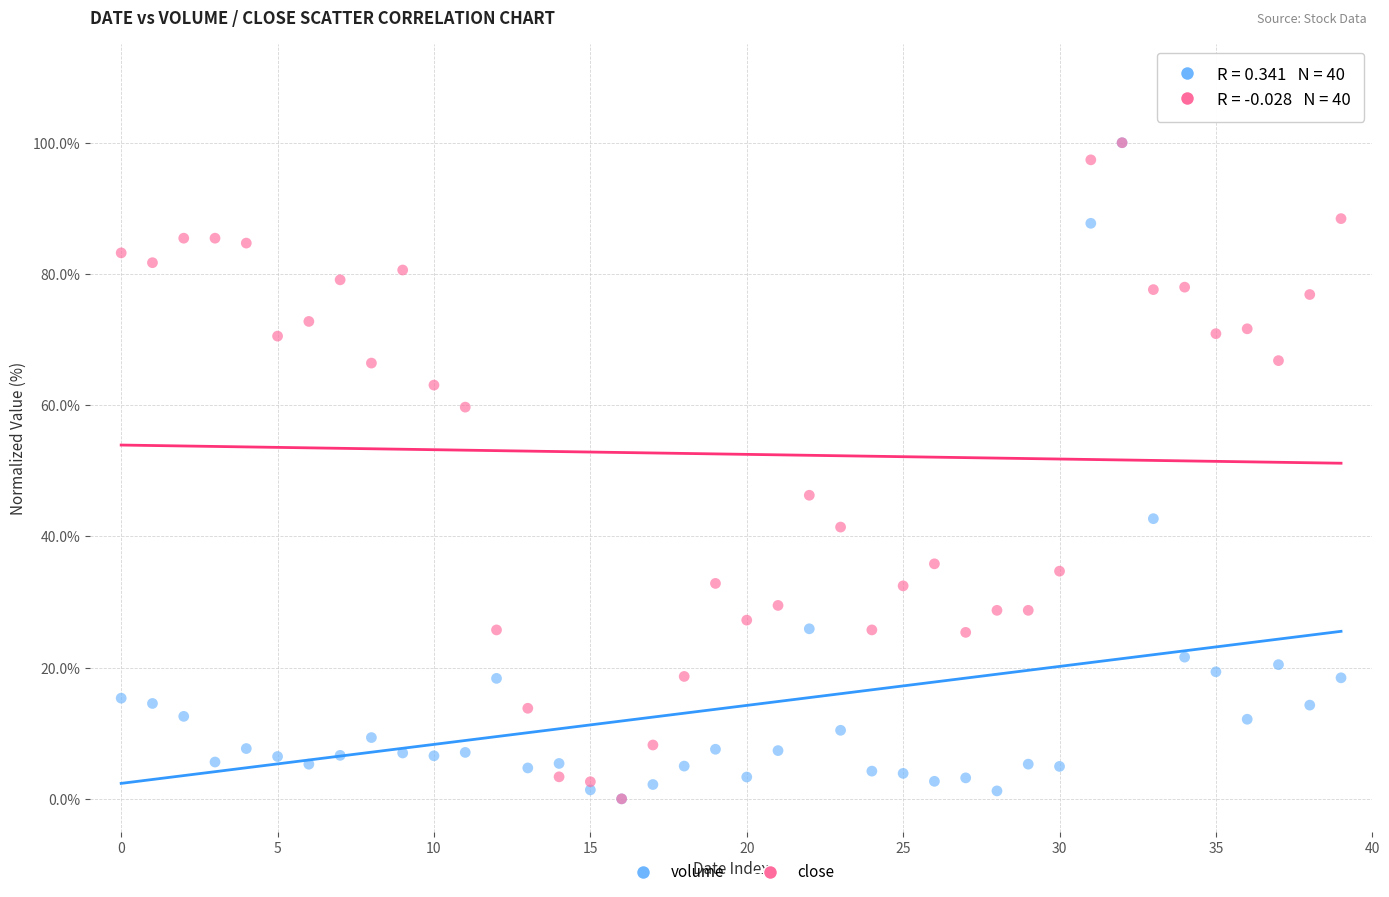

In the close series, what Y value is closest to 50?

46.3